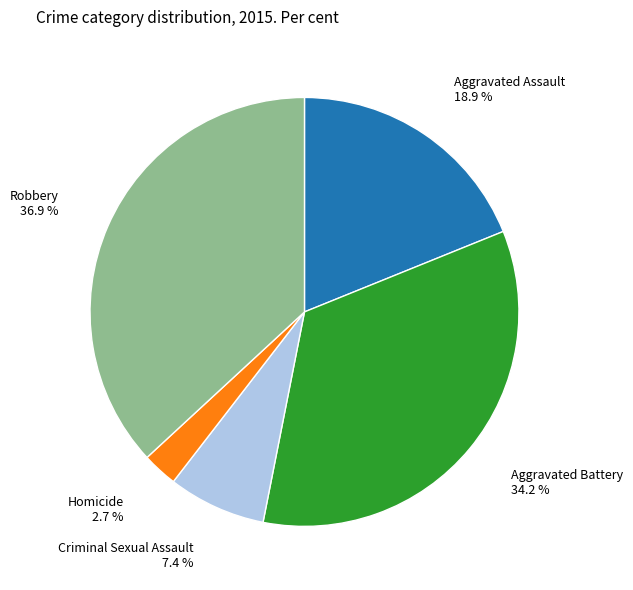

To the nearest percent, what percentage of the pie is Criminal Sexual Assault?

7%